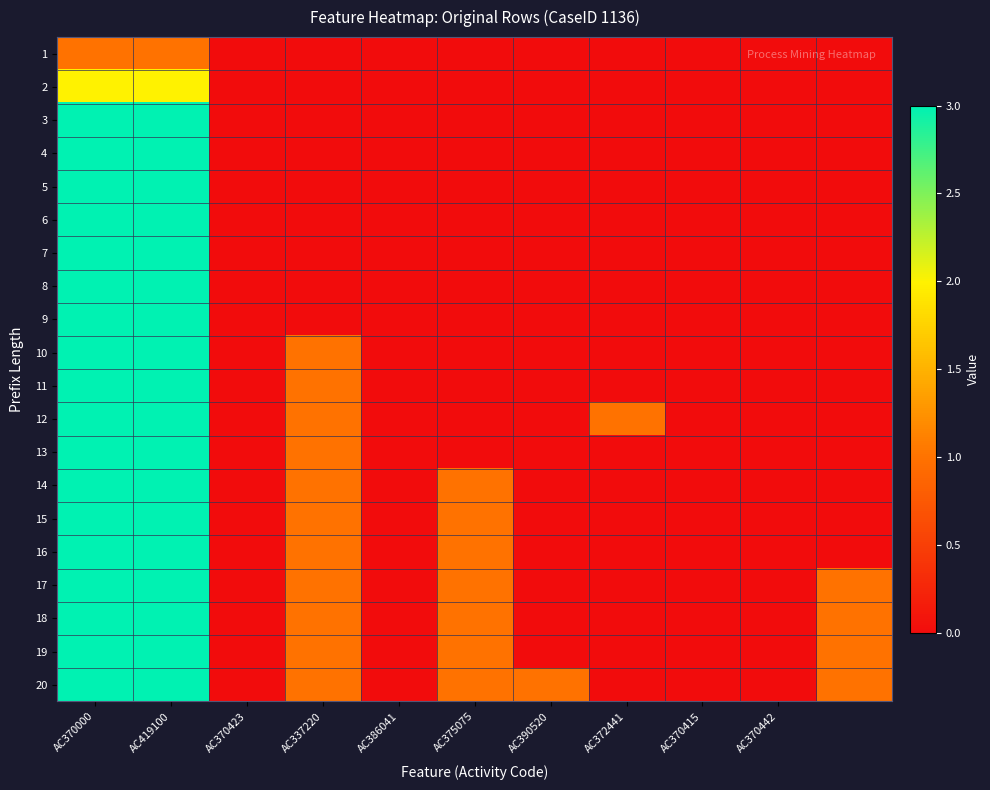

At how many categories does at least one series exceed 2?

2